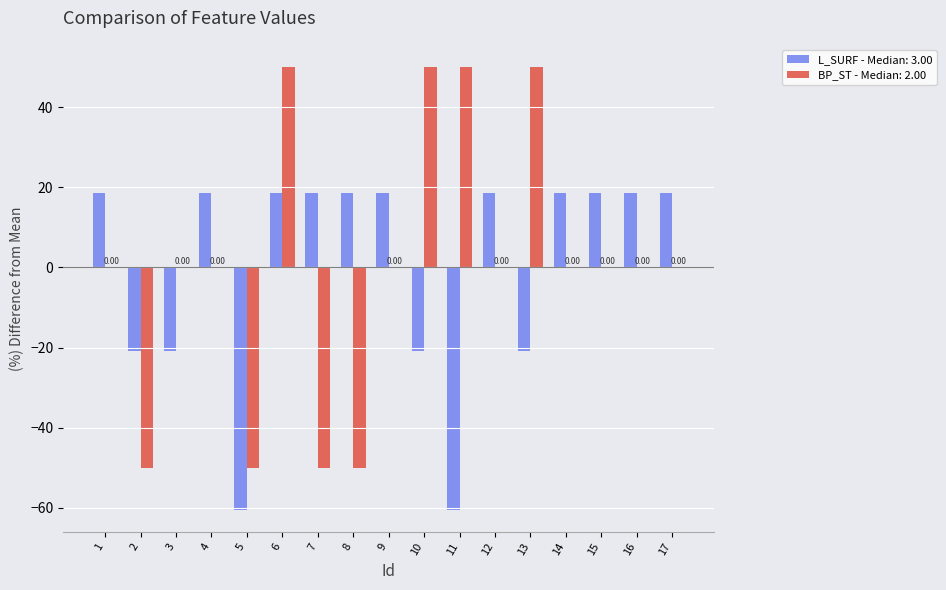

Between 1 and 6, which series saw the biggest shift?

BP_ST - Median: 2.00